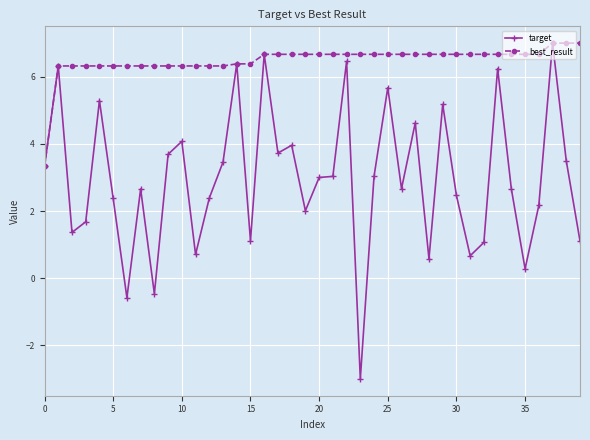

What is the greatest value displayed?

7.0